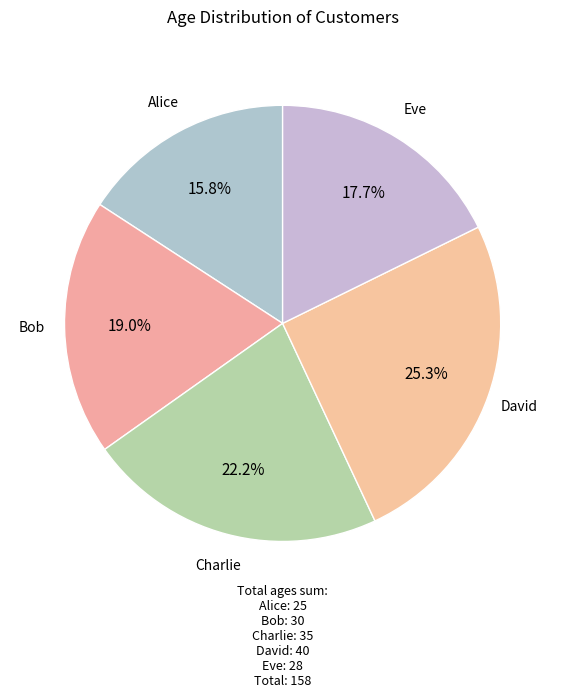

Is David the majority of the pie?

No